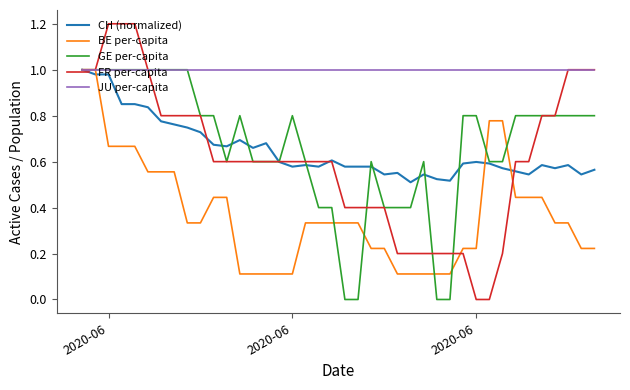

What is the greatest value displayed?

1.2